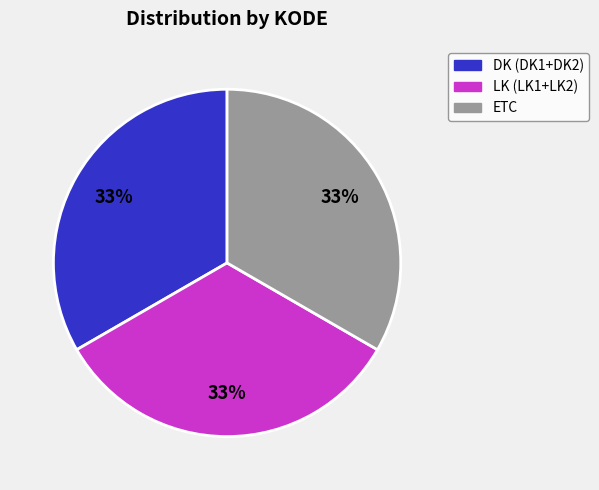

How many slices are in this pie chart?

3